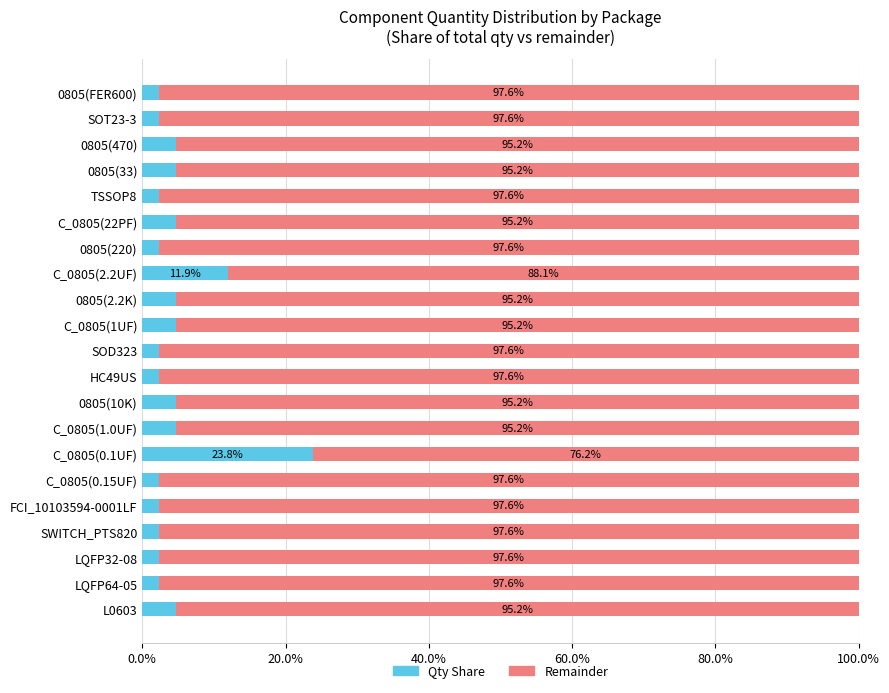

How many distinct data groups are displayed?

2